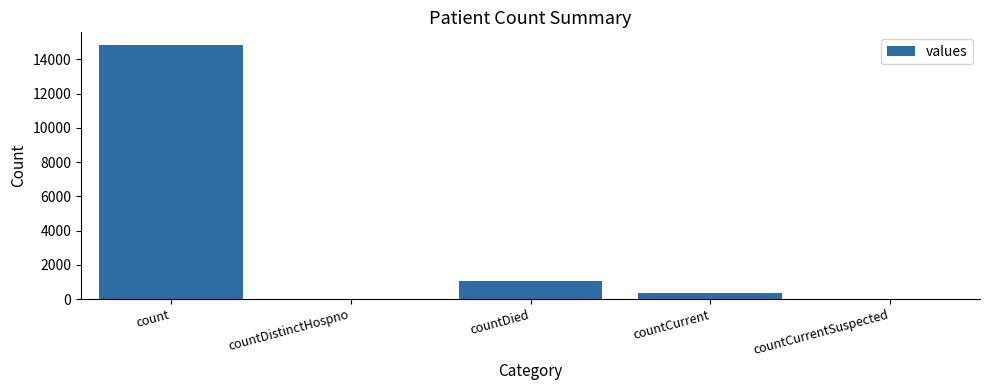

How many series are shown in this chart?

1